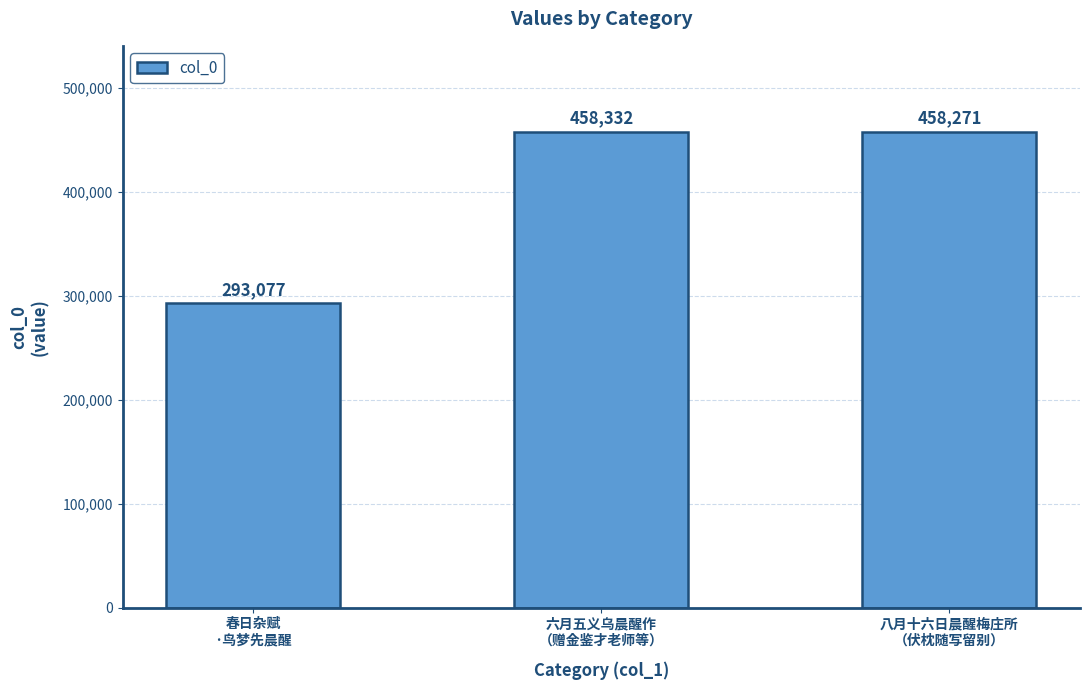

How many bars are there in total?

3